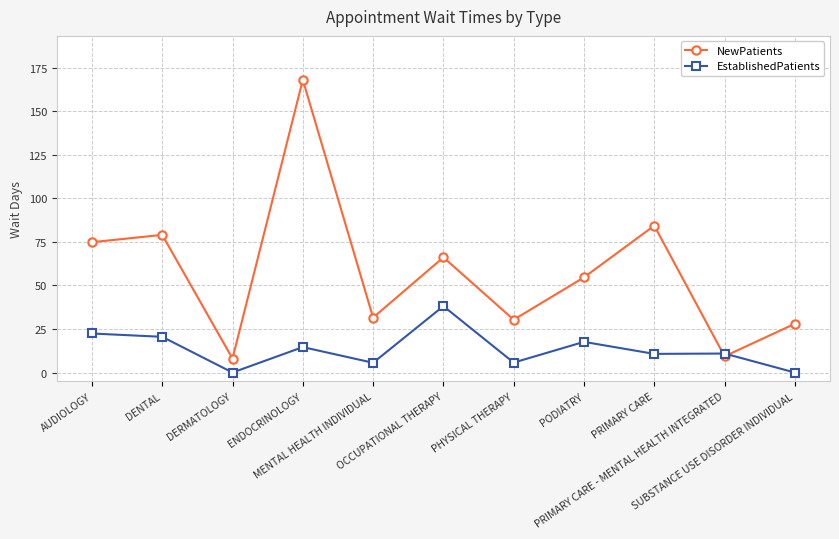

Where does the EstablishedPatients series first go above 10?

AUDIOLOGY